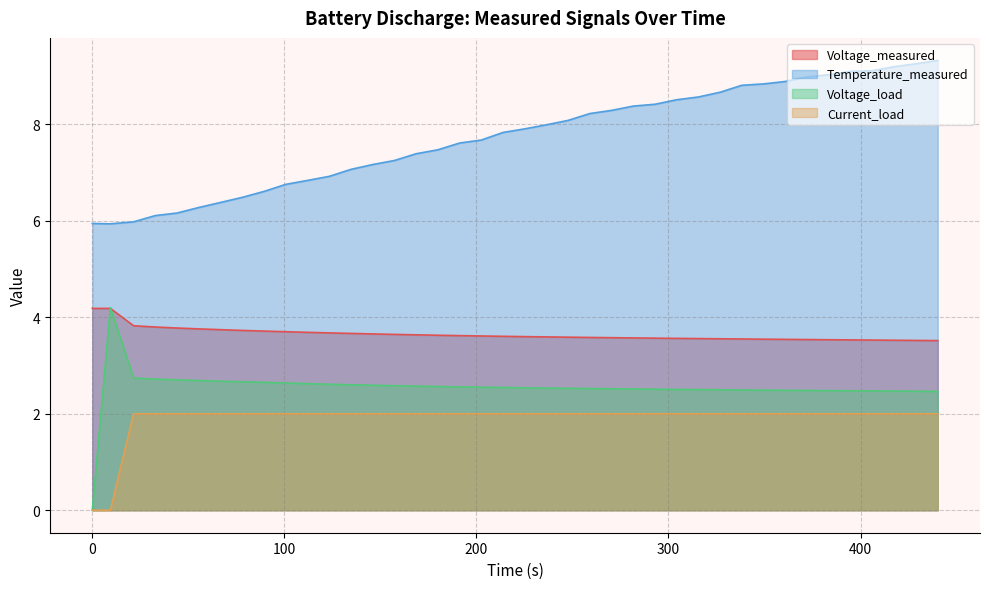

The value of Temperature_measured at 326.89 is 8.7. True or false?

True